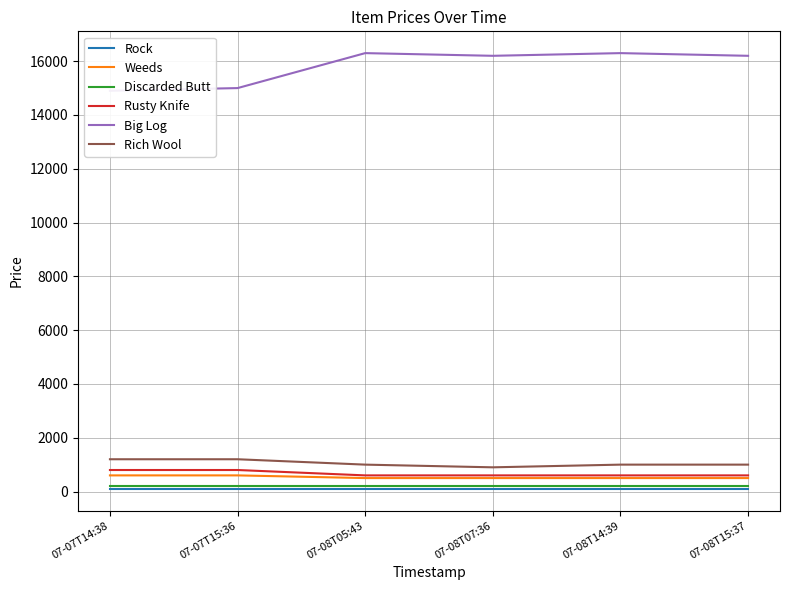

True or false: Big Log and Rusty Knife intersect in this chart.

False